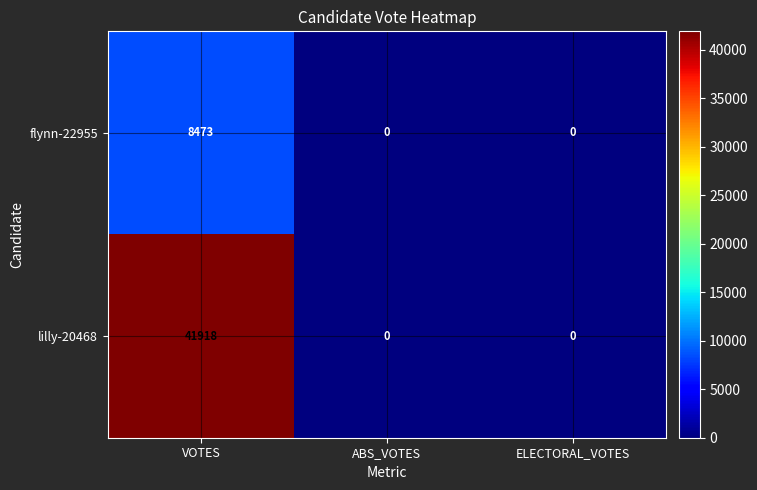

What value does the lilly-20468 series have at VOTES, to the nearest 10?

41920